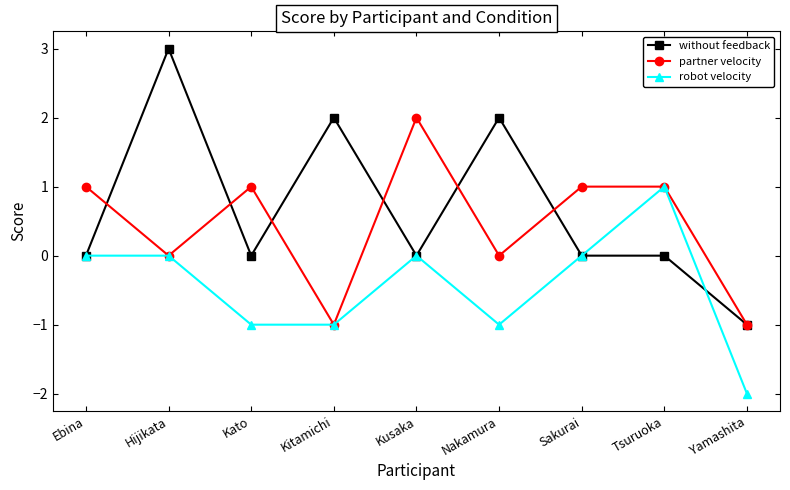

The without feedback series shows 0 at Tsuruoka. True or false?

True